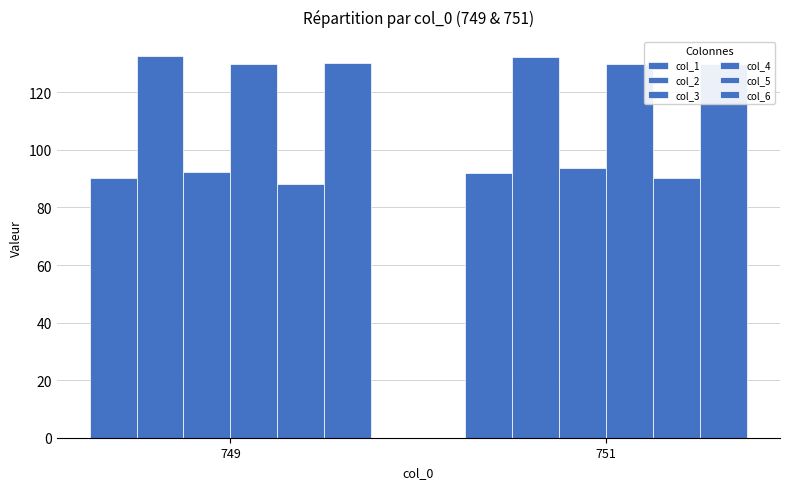

Reading left to right, extract all data points from this chart.

col_1: 749=90.3	751=92.1
col_2: 749=132.6	751=132.3
col_3: 749=92.5	751=93.8
col_4: 749=129.8	751=129.7
col_5: 749=88.3	751=90.3
col_6: 749=130.1	751=130.0